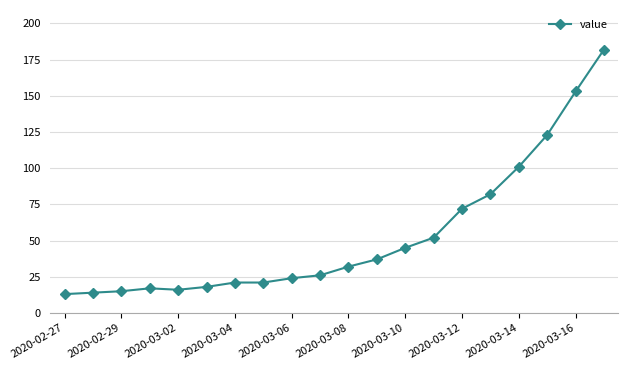

Does the chart have visible grid lines?

Yes